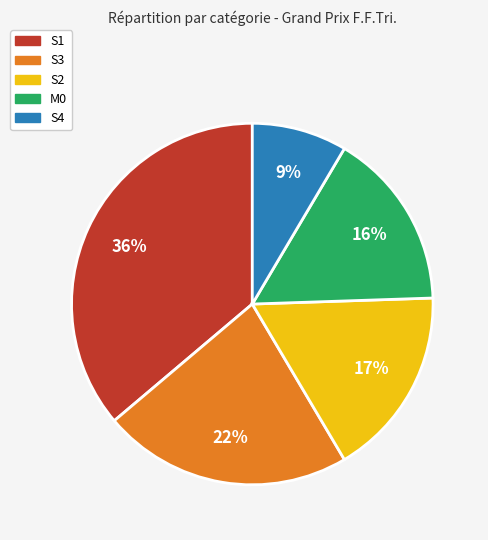

What is the largest slice in the pie chart?

S1